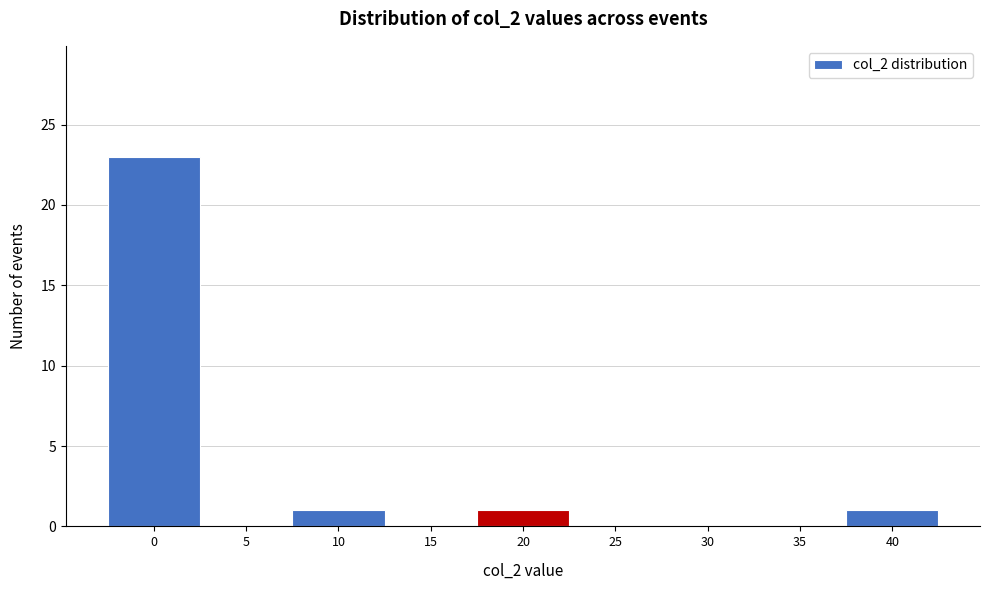

Reading left to right, list all the values displayed in this chart.

0=23	5=0	10=1	15=0	20=1	25=0	30=0	35=0	40=1